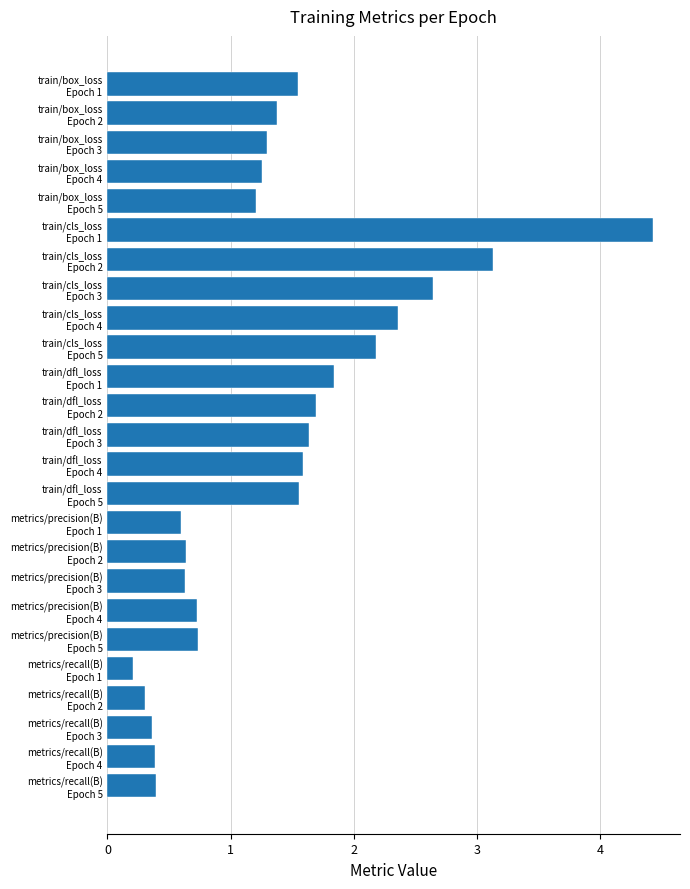

How many series are shown in this chart?

1